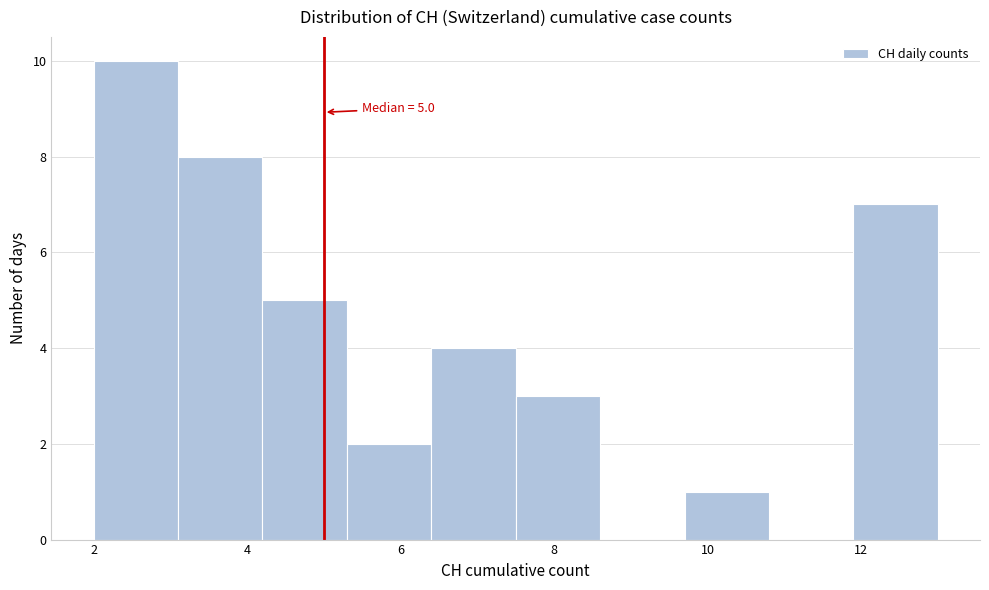

Which range on the x-axis has the tallest bar?

2.0 to 3.1